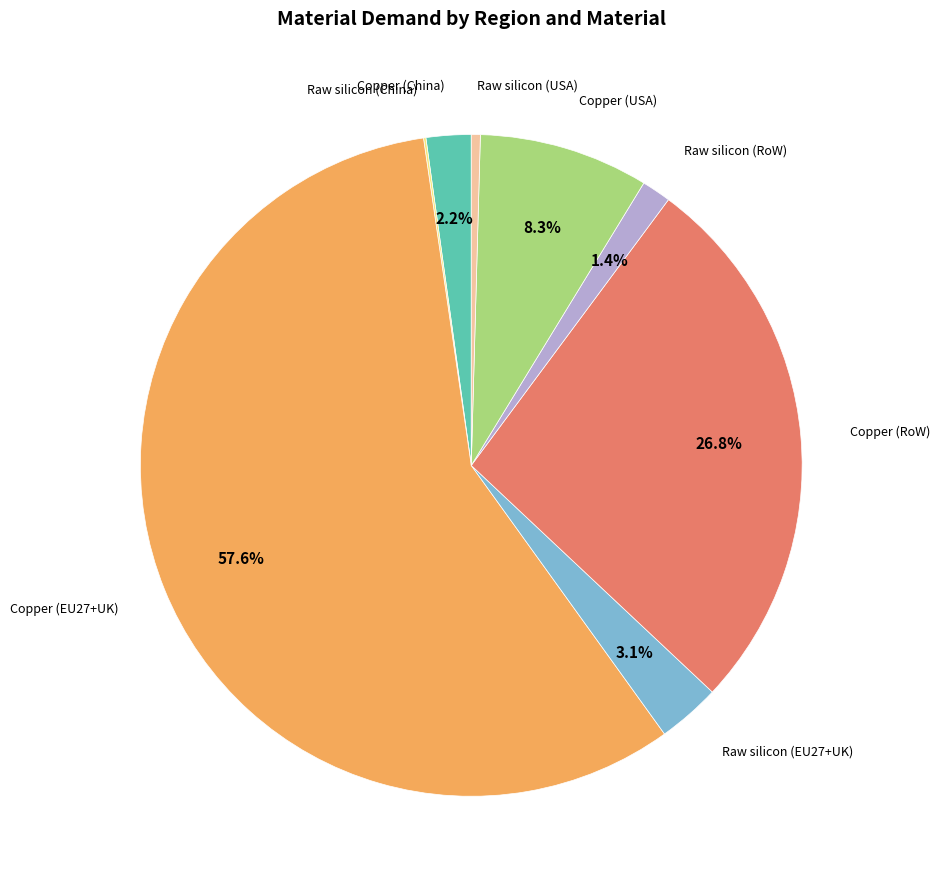

Does any single category account for the majority?

Yes